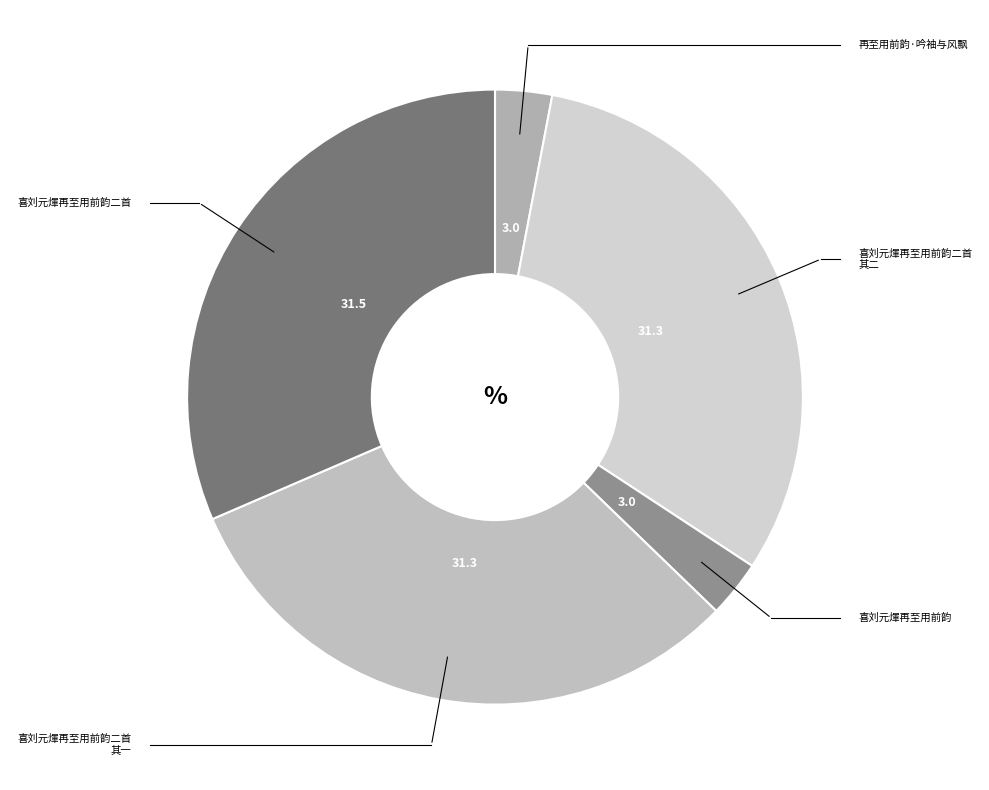

Between 喜刘元煇再至用前韵二首 其一 and 喜刘元煇再至用前韵二首 其二, which is larger?

喜刘元煇再至用前韵二首 其一